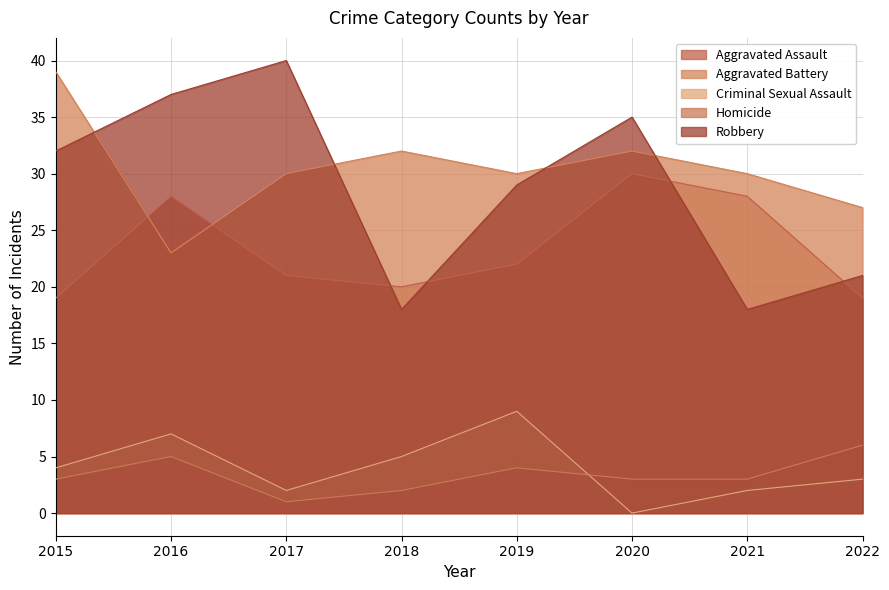

What is the difference between the highest and lowest values at 2018?

30